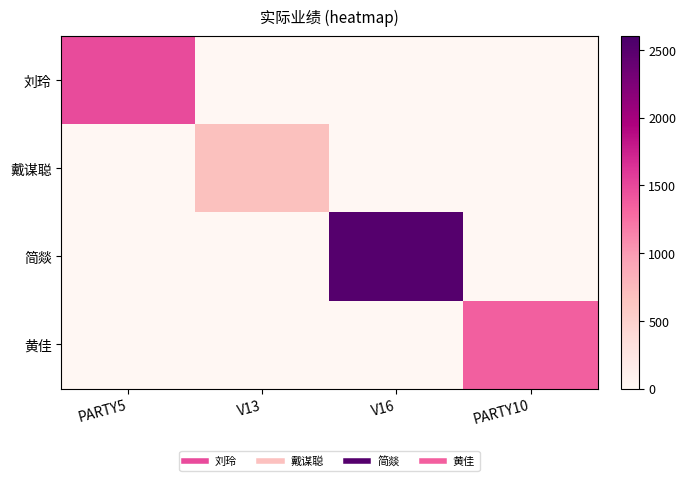

Reading left to right, what are all the values shown in this chart?

刘玲: PARTY5=1480	V13=0	V16=0	PARTY10=0
戴谋聪: PARTY5=0	V13=689	V16=0	PARTY10=0
简燚: PARTY5=0	V13=0	V16=2510	PARTY10=0
黄佳: PARTY5=0	V13=0	V16=0	PARTY10=1360